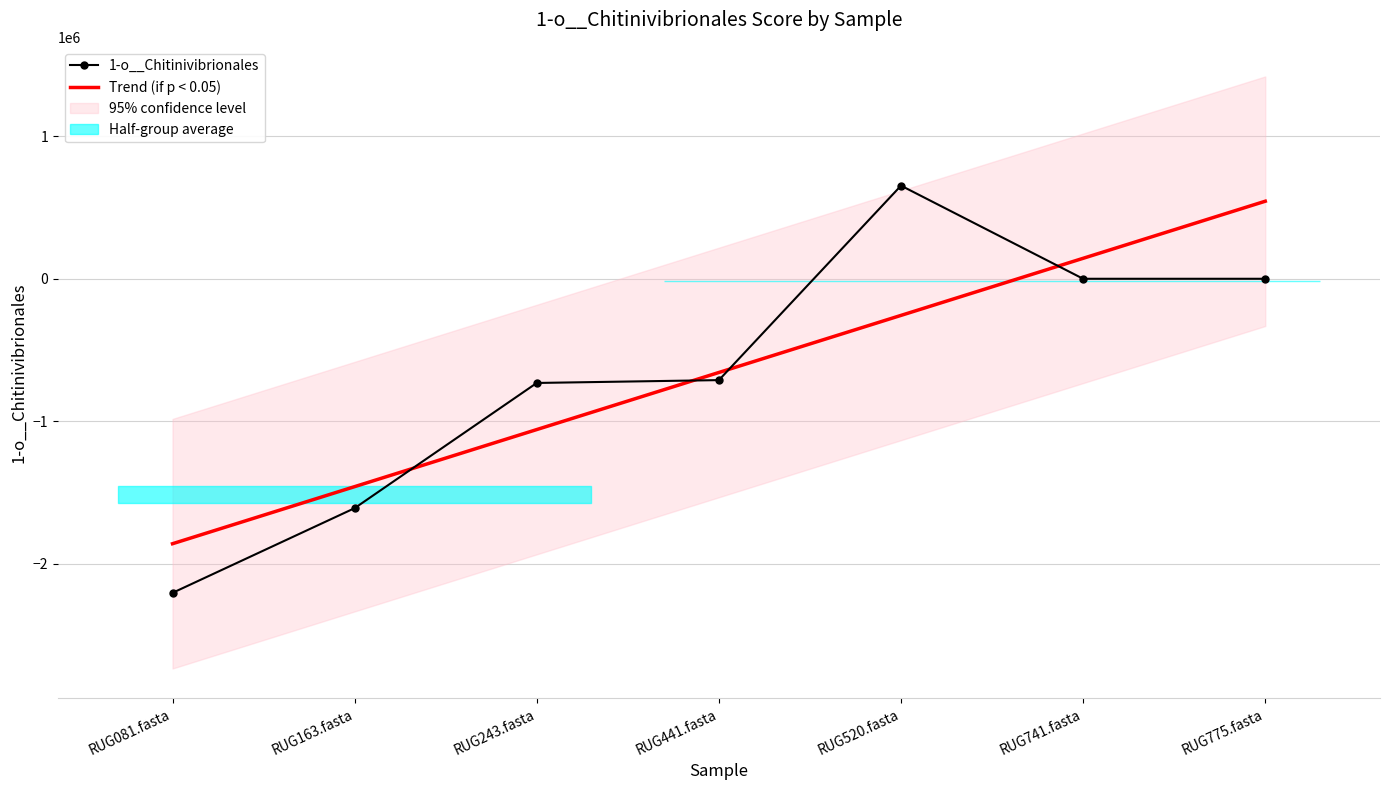

Reading right to left, what are all the values shown in this chart?

1-o__Chitinivibrionales: RUG775.fasta=1.0	RUG741.fasta=1.0	RUG520.fasta=653556.8	RUG441.fasta=-711149.0	RUG243.fasta=-731123.6	RUG163.fasta=-1609728.0	RUG081.fasta=-2204157.7
Trend (if p < 0.05): RUG775.fasta=544265.9	RUG741.fasta=143672.5	RUG520.fasta=-256920.9	RUG441.fasta=-657514.2	RUG243.fasta=-1058107.6	RUG163.fasta=-1458701.0	RUG081.fasta=-1859294.4